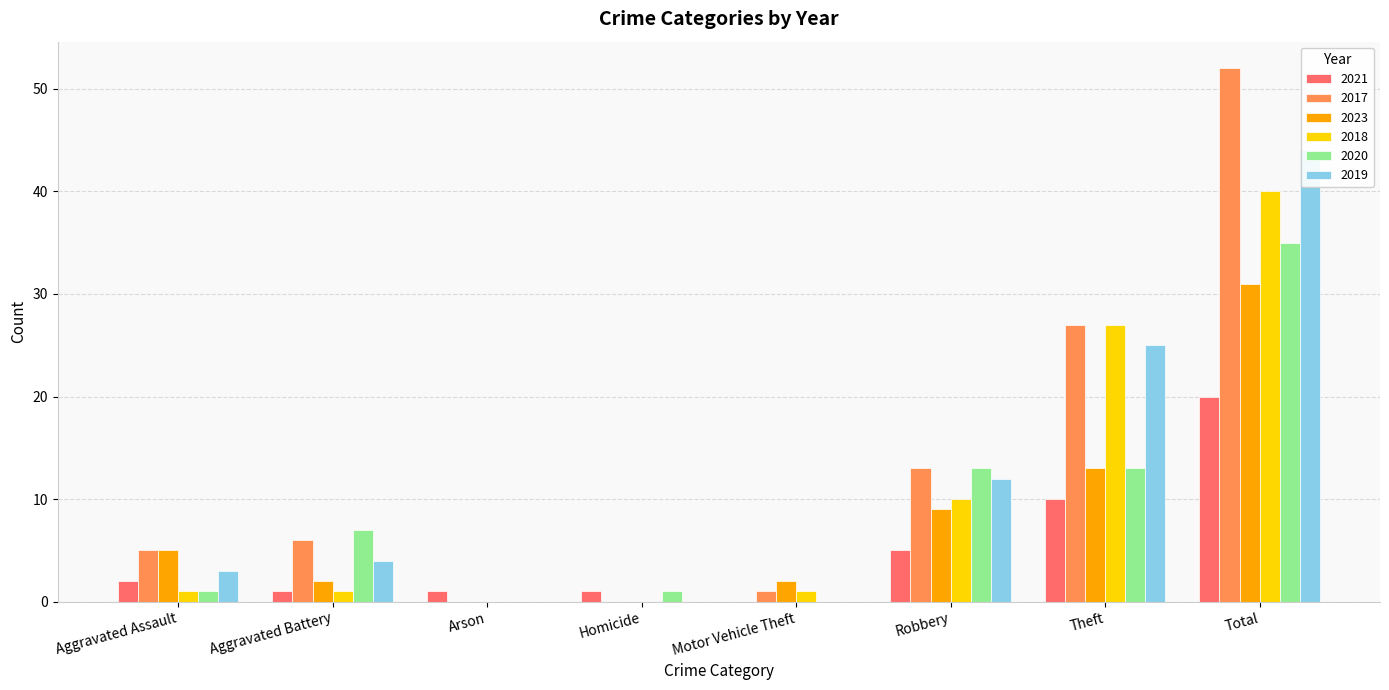

Reading left to right, transcribe all the data shown in this chart.

2021: 2	1	1	1	0	5	10	20
2017: 5	6	0	0	1	13	27	52
2023: 5	2	0	0	2	9	13	31
2018: 1	1	0	0	1	10	27	40
2020: 1	7	0	1	0	13	13	35
2019: 3	4	0	0	0	12	25	44